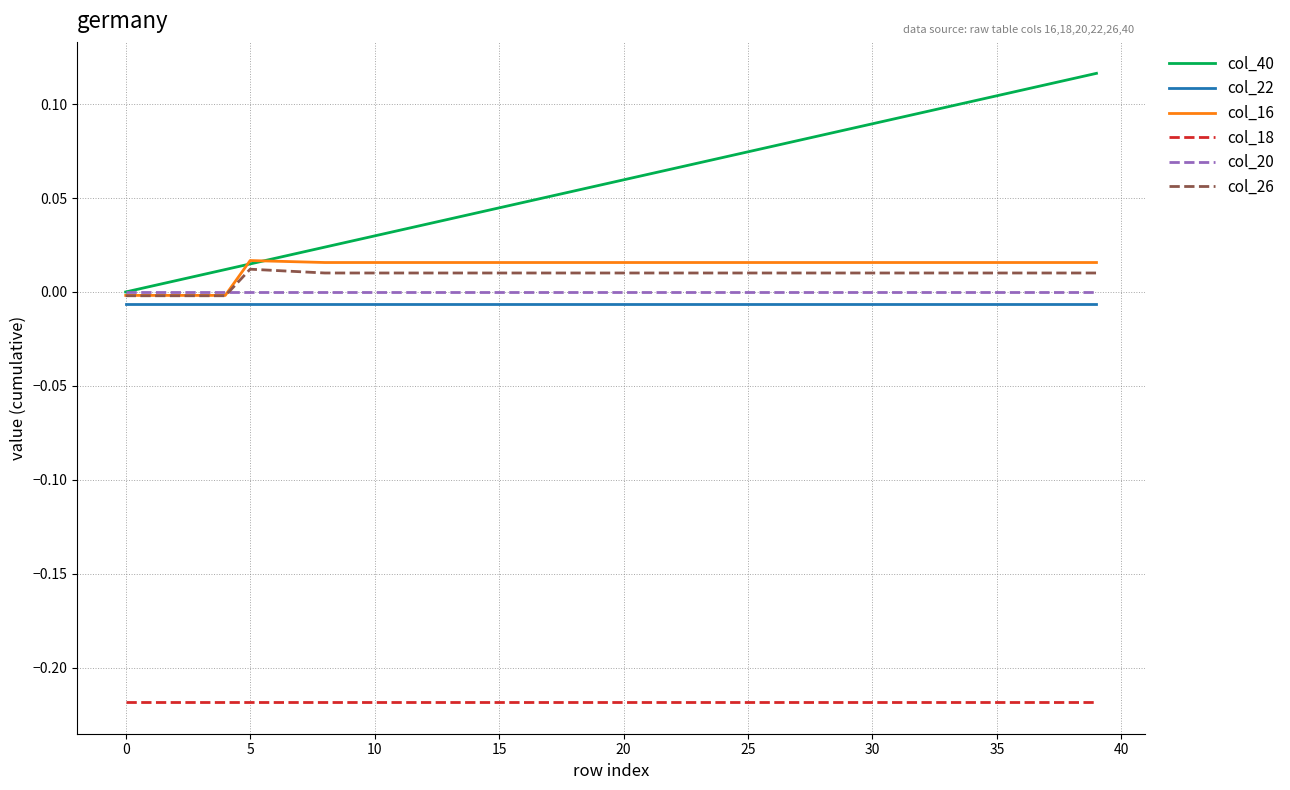

True or false: col_18 and col_26 intersect in this chart.

False